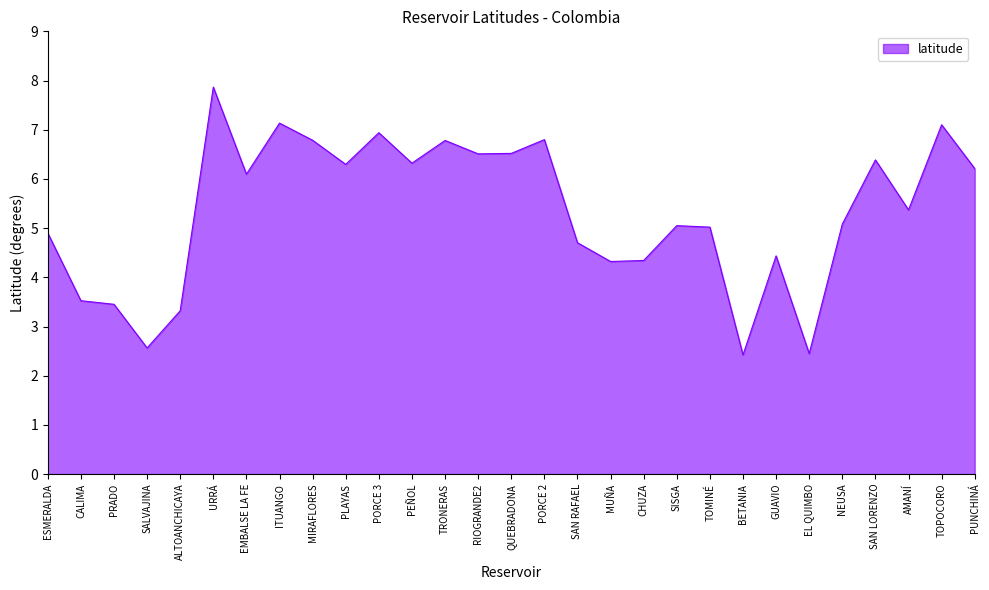

What is the smallest value displayed?

2.4